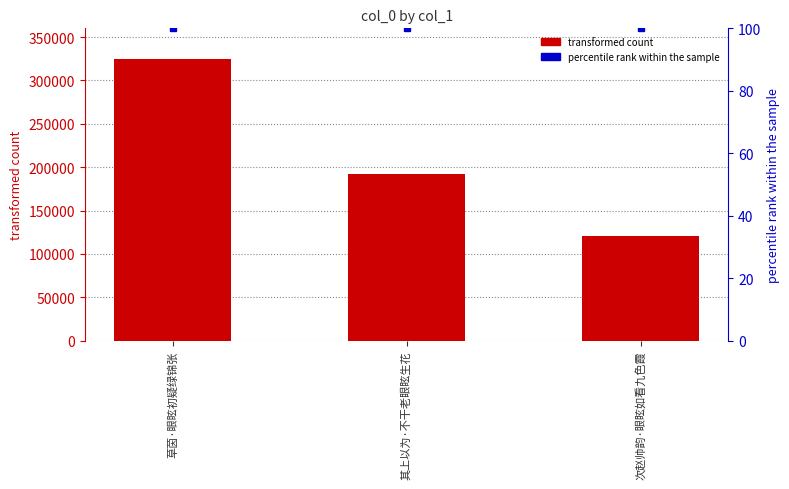

Count the col_0 values in the range 120316 to 324985.

3